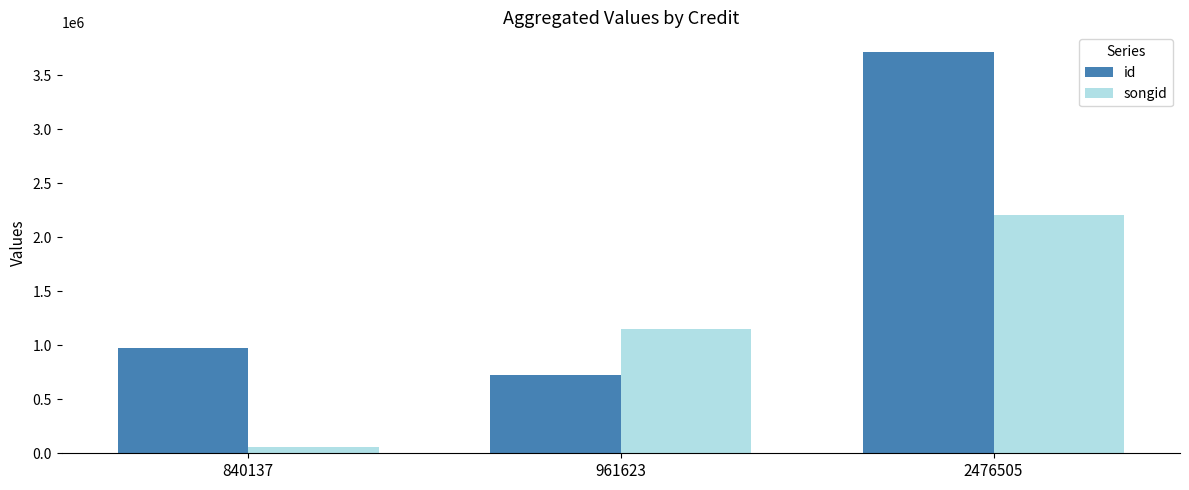

Reading left to right, what are all the values shown in this chart?

id: 840137=975294	961623=722370	2476505=3709704
songid: 840137=56384	961623=1148039	2476505=2208506